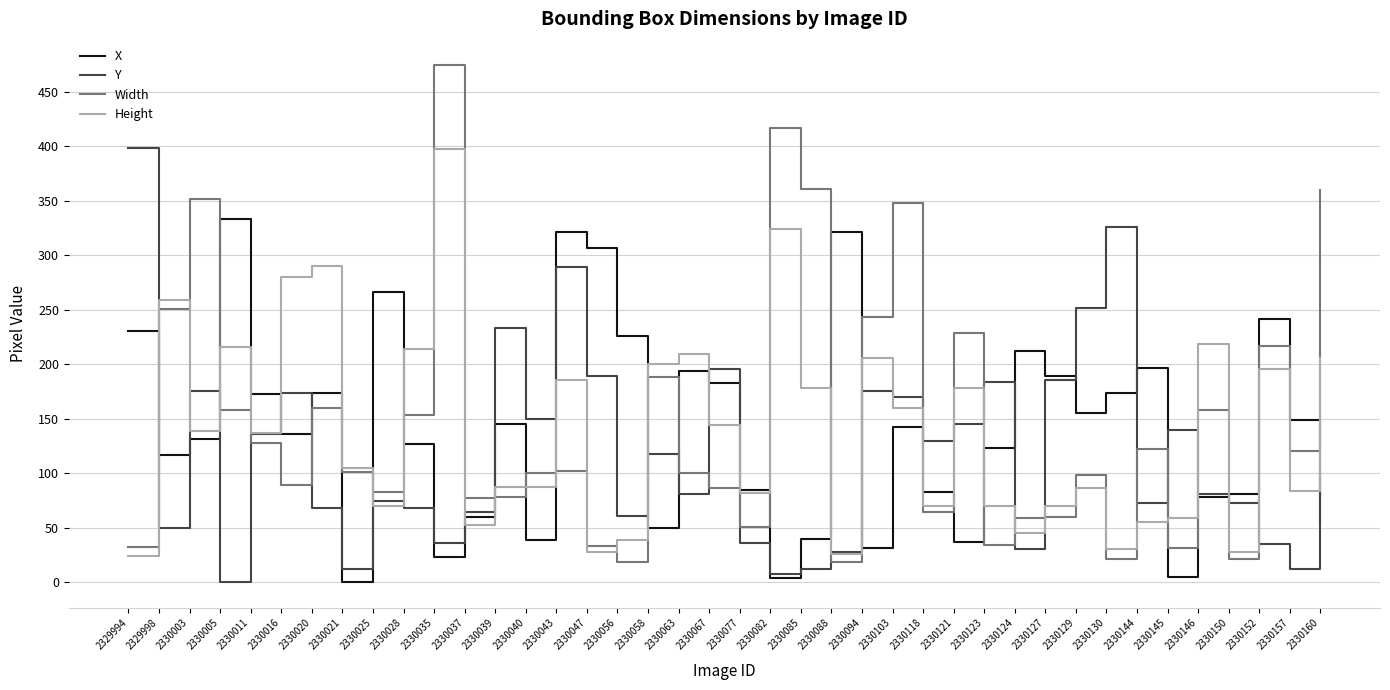

At 2330094, list the series in order from smallest to largest.

X, Y, Height, Width